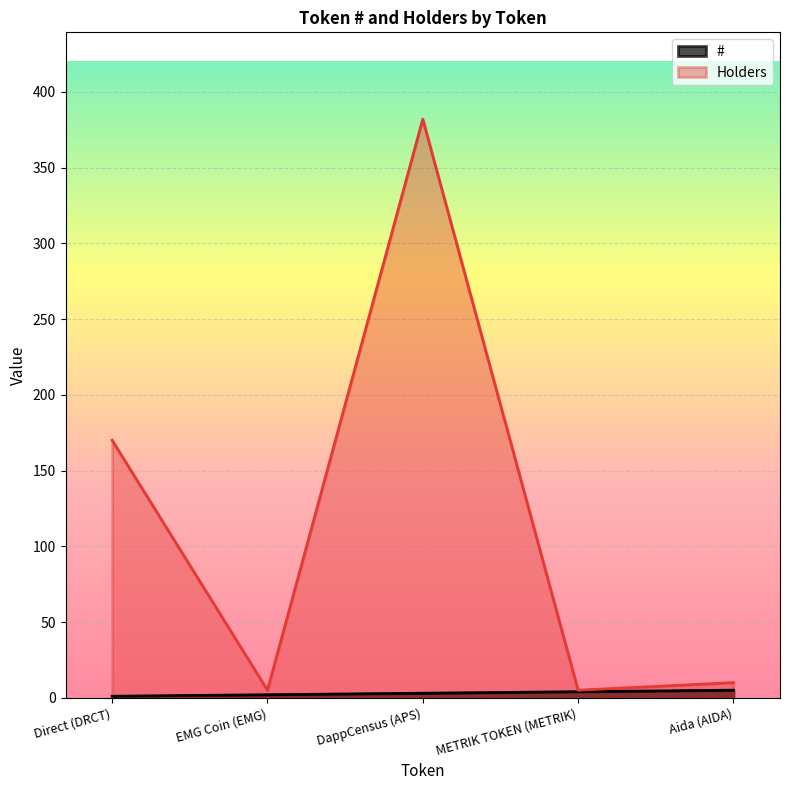

True or false: # and Holders intersect in this chart.

False